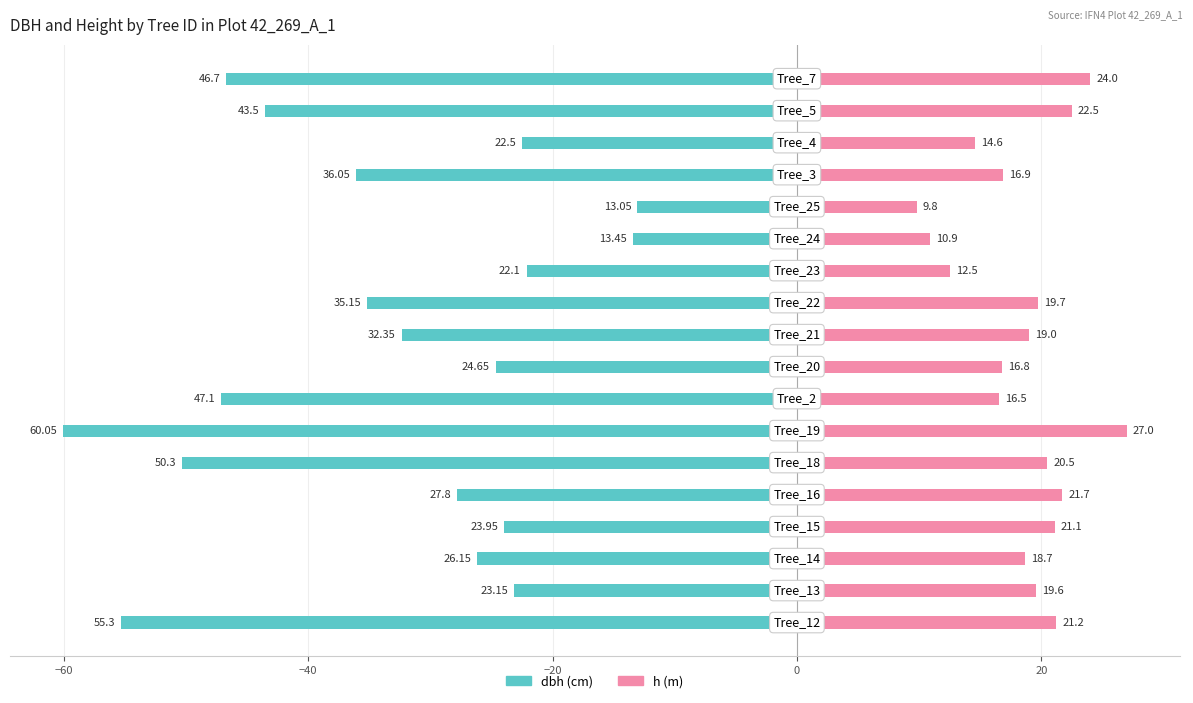

What is the minimum value for h?

9.8